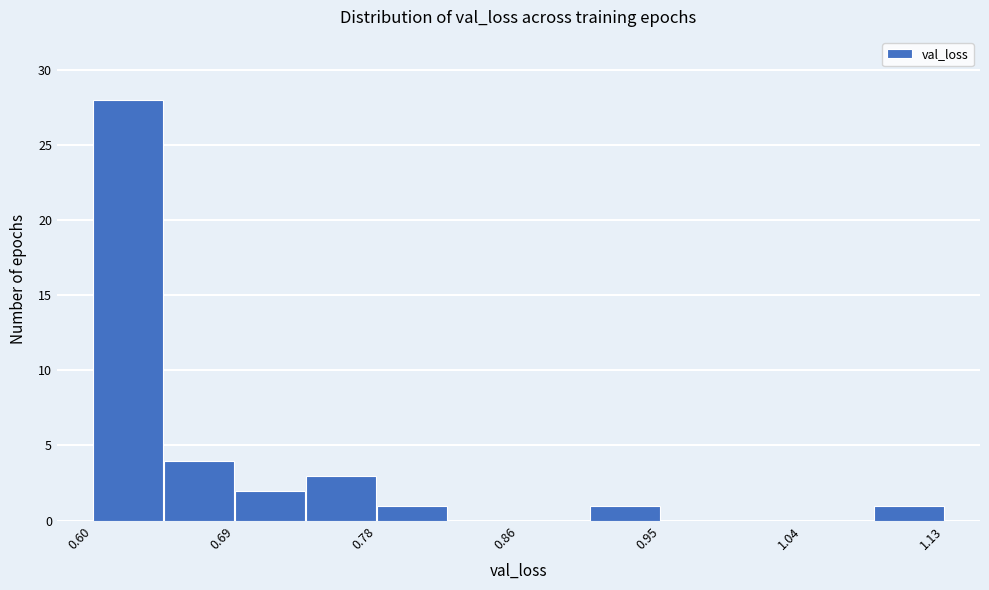

Reading left to right, list every bar in this chart as the range it spans on the x-axis followed by its height. Neither the bar edges nor the heights are printed on the chart, so give them approximately, as read against the axes.

0.60 to 0.64: 28
0.64 to 0.69: 4
0.69 to 0.73: 2
0.73 to 0.78: 3
0.78 to 0.82: 1
0.82 to 0.86: 0
0.86 to 0.91: 0
0.91 to 0.95: 1
0.95 to 0.99: 0
0.99 to 1.04: 0
1.04 to 1.08: 0
1.08 to 1.13: 1